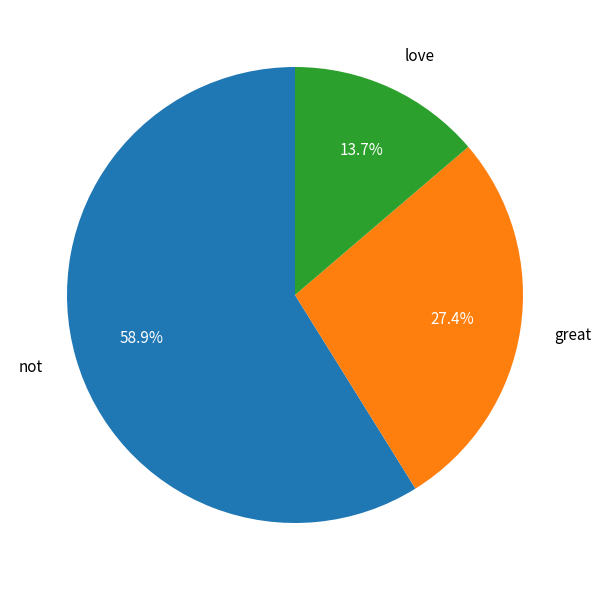

To the nearest percent, what is the difference between the largest and smallest slice percentages?

45%